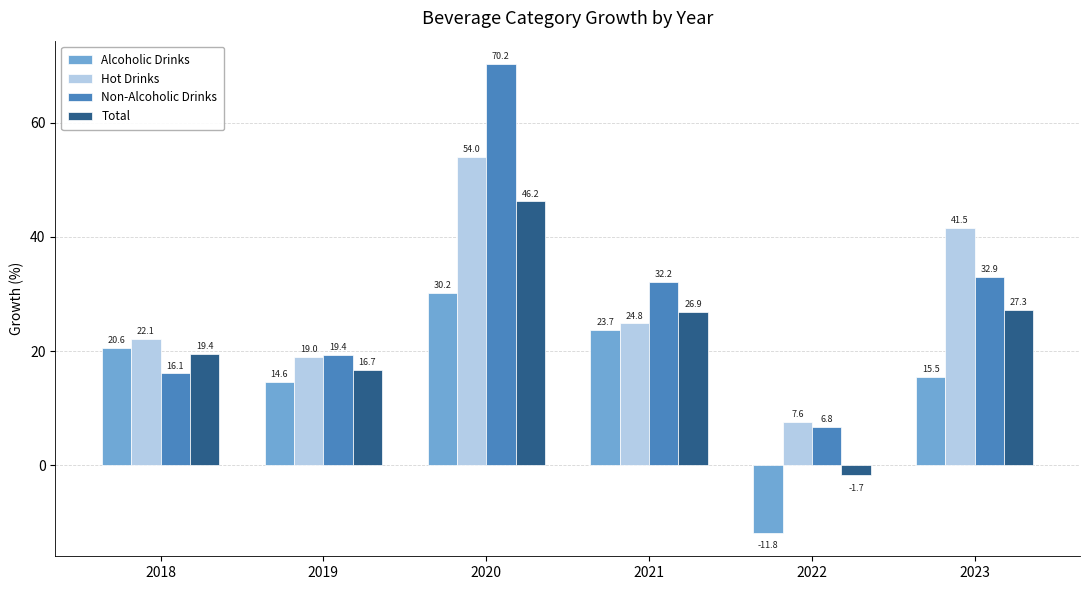

What is the spread (max minus min) of values at 2018?

6.0